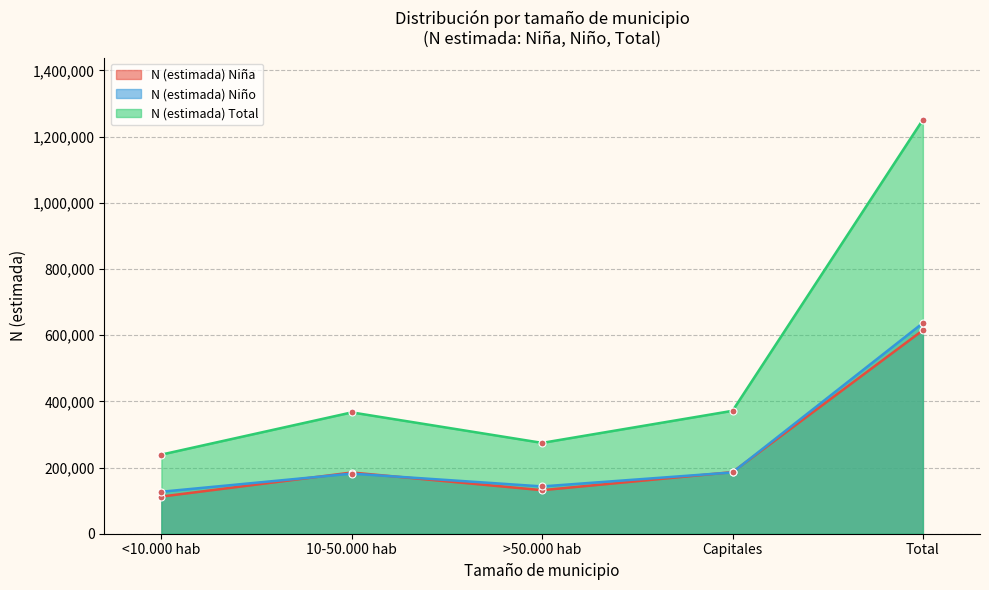

What is the total value across all series at Total?

2503088